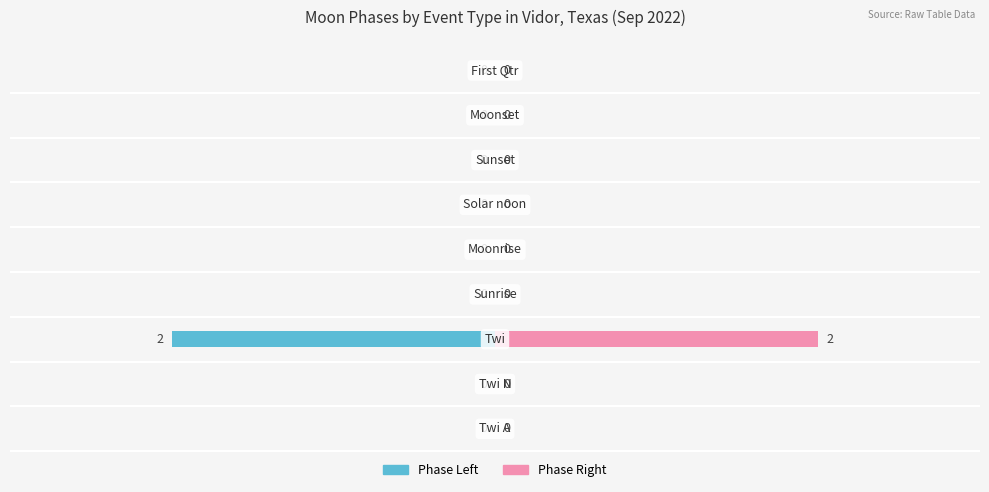

The Phase Left series shows 0 at 1. True or false?

True